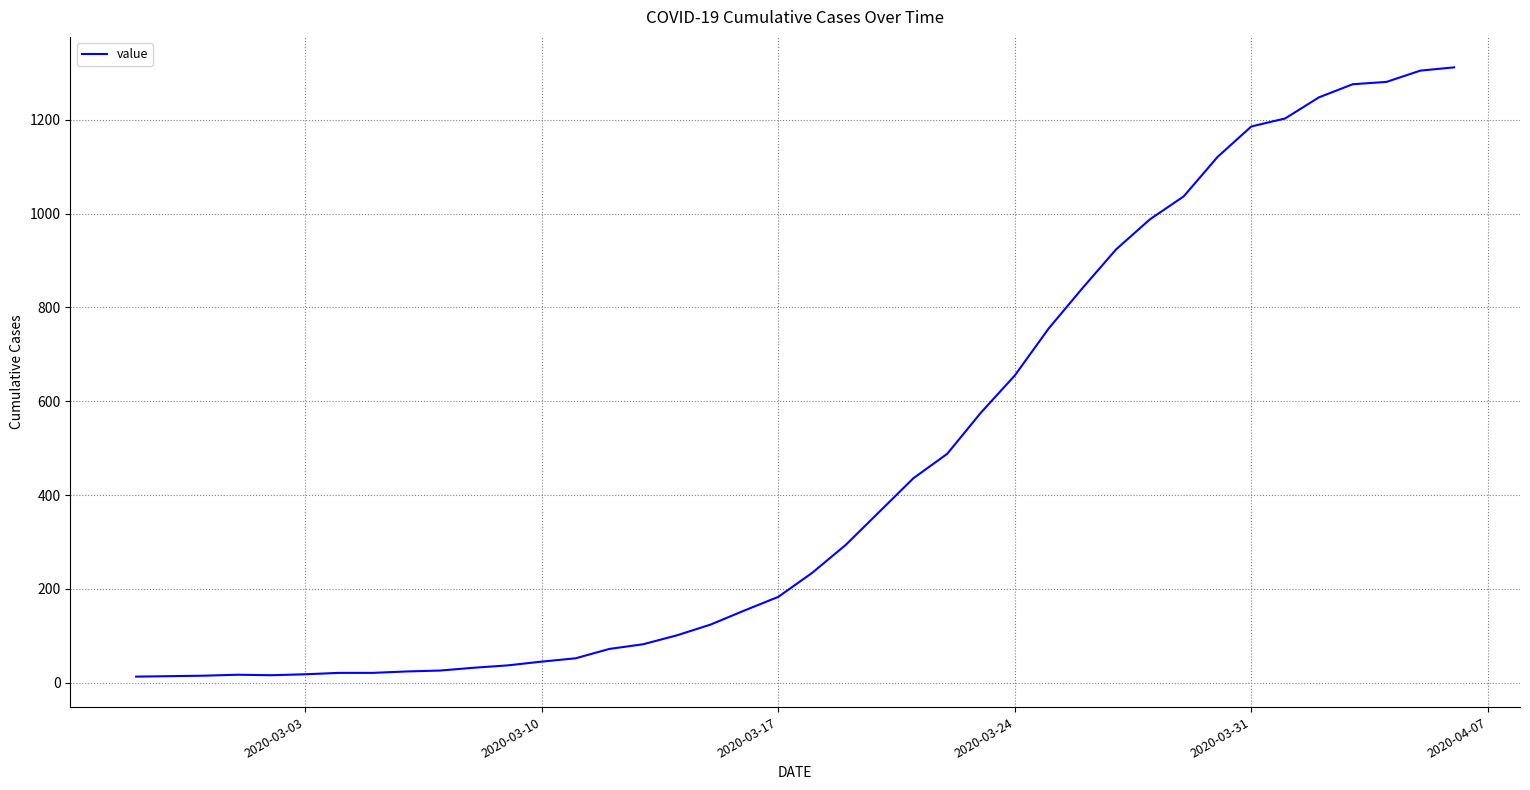

What is the difference between the maximum and minimum values?

1299